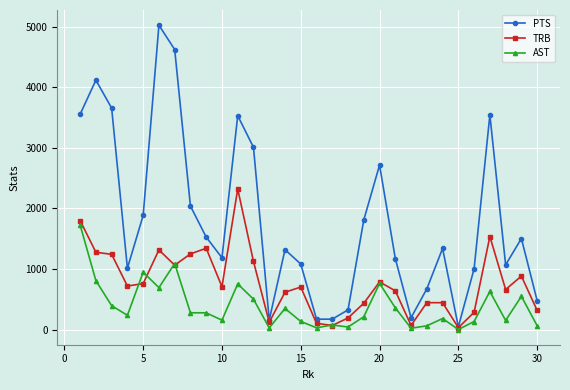

Which series has the largest total across all categories?

PTS